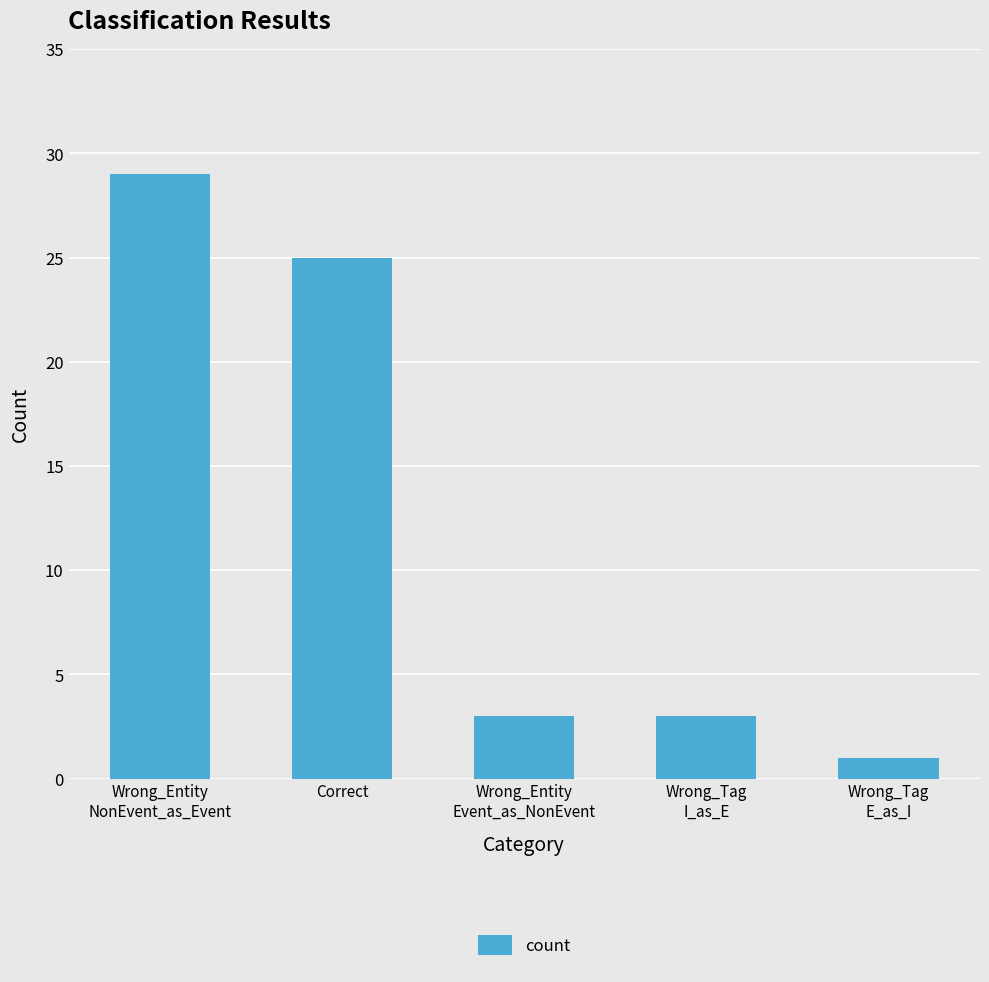

Does the chart contain any negative values?

No